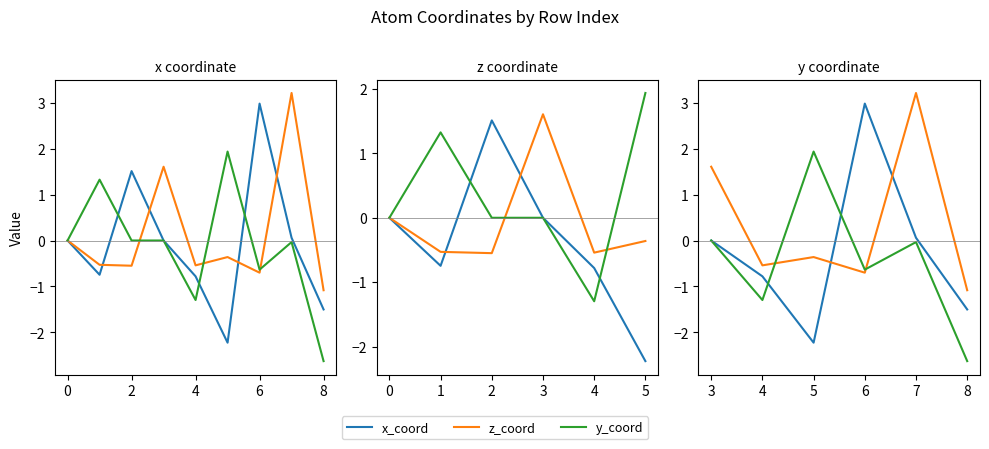

What are all the series names shown in the legend?

x_coord, z_coord, y_coord